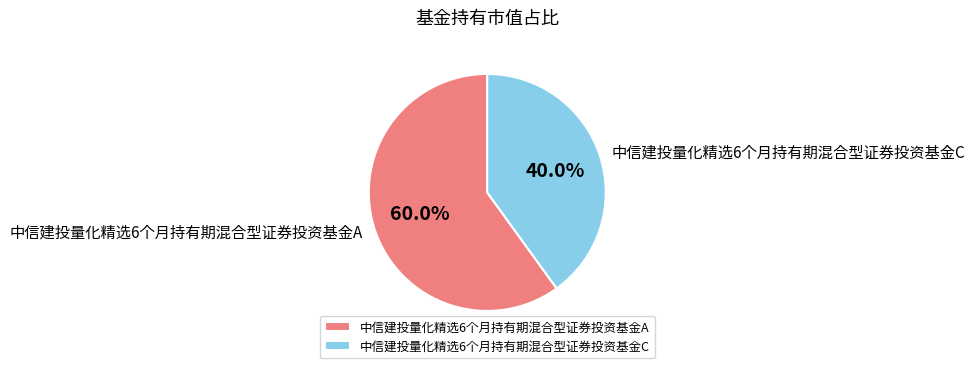

What is the largest slice in the pie chart?

中信建投量化精选6个月持有期混合型证券投资基金A